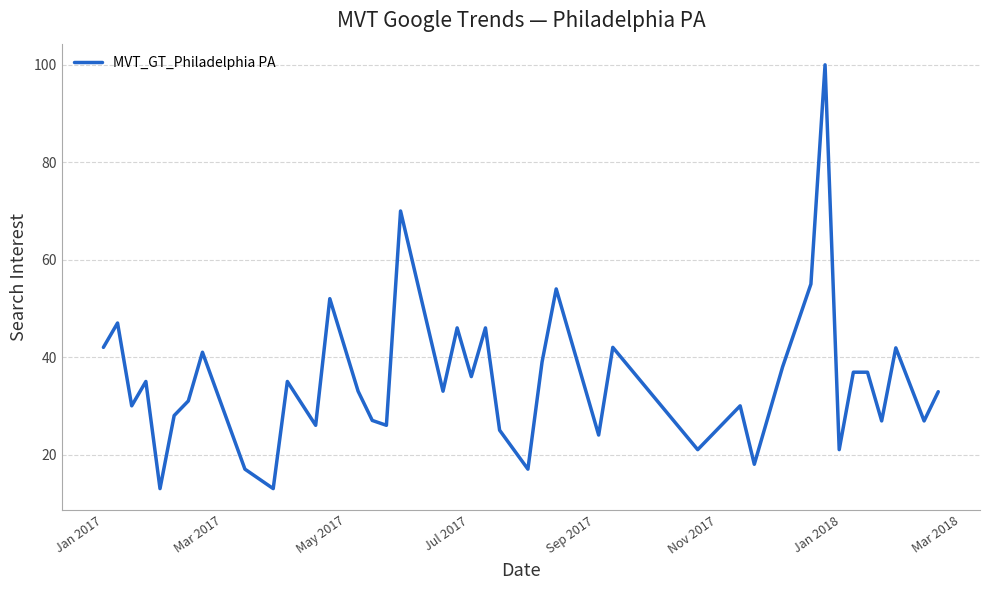

Count the number of data series in this chart.

1